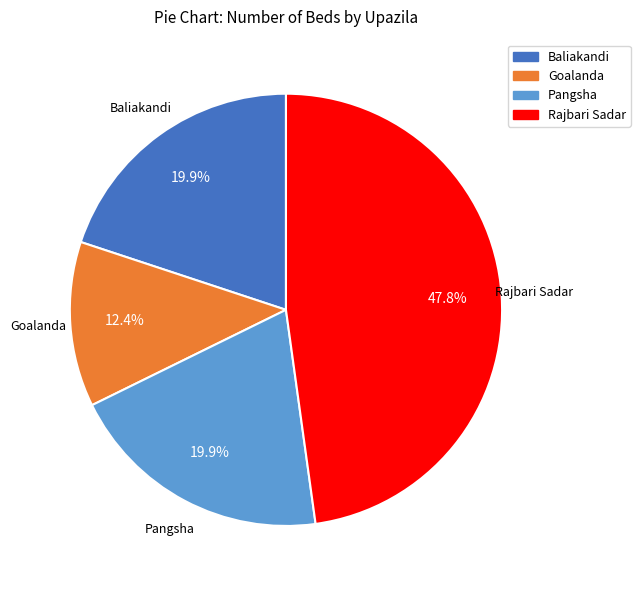

Do Goalanda and Baliakandi together represent more than half of the pie?

No